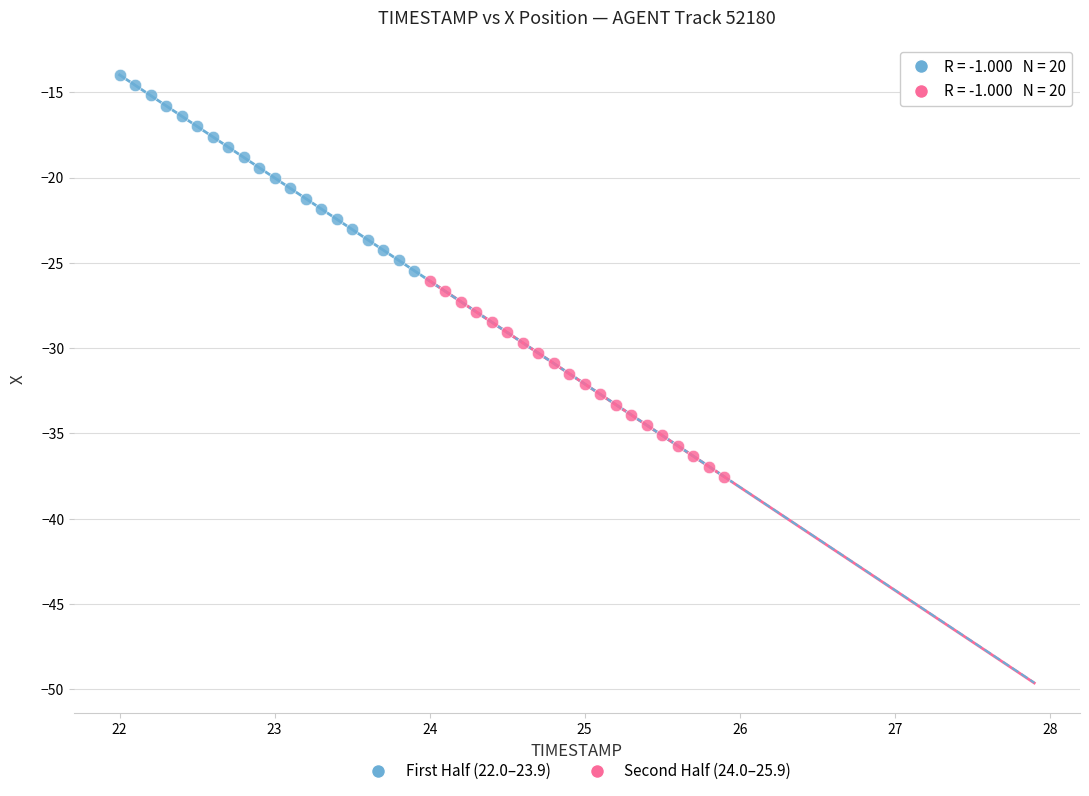

Which series contains the highest Y value?

First Half (22.0–23.9)